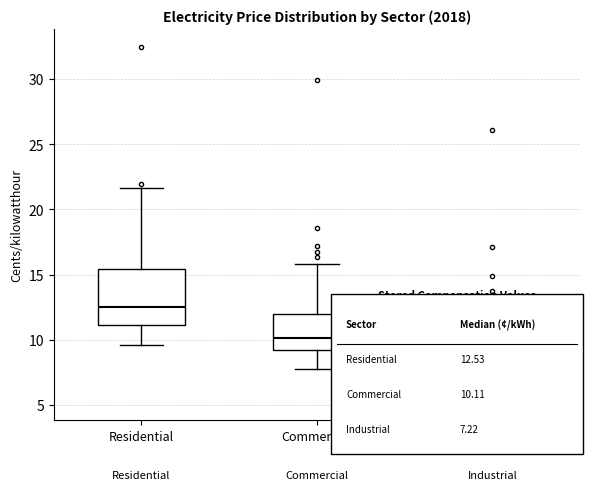

Which box is the tallest, from its lower edge to its upper edge?

Residential